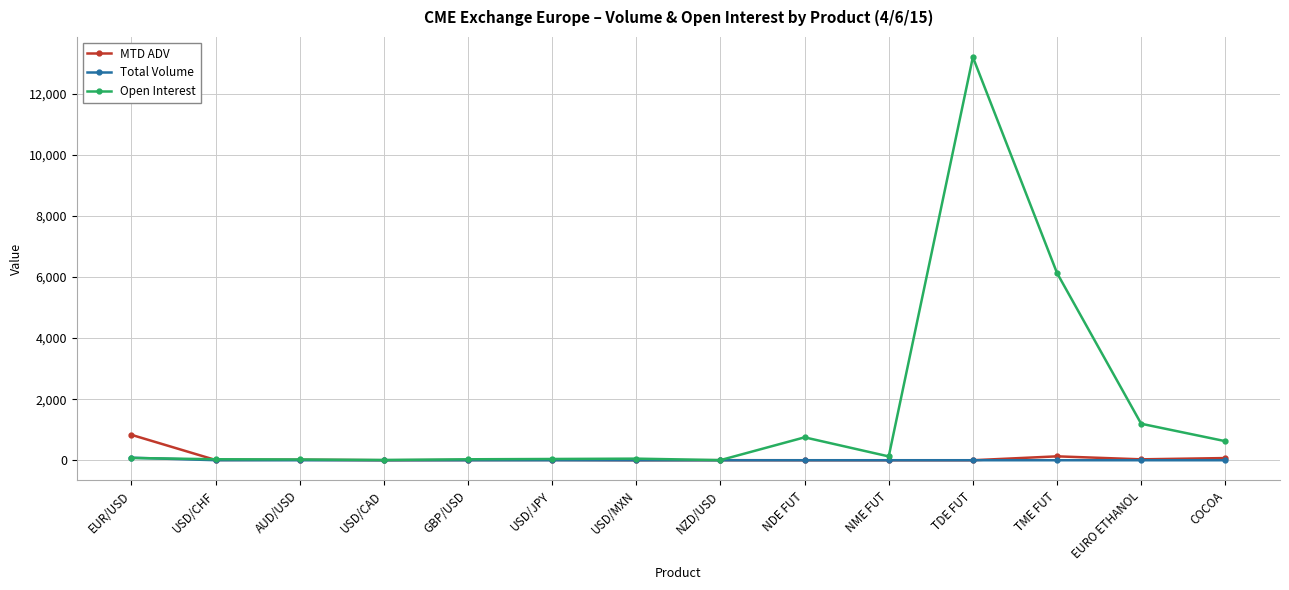

List the series in order of their peak value, lowest first.

Total Volume, MTD ADV, Open Interest